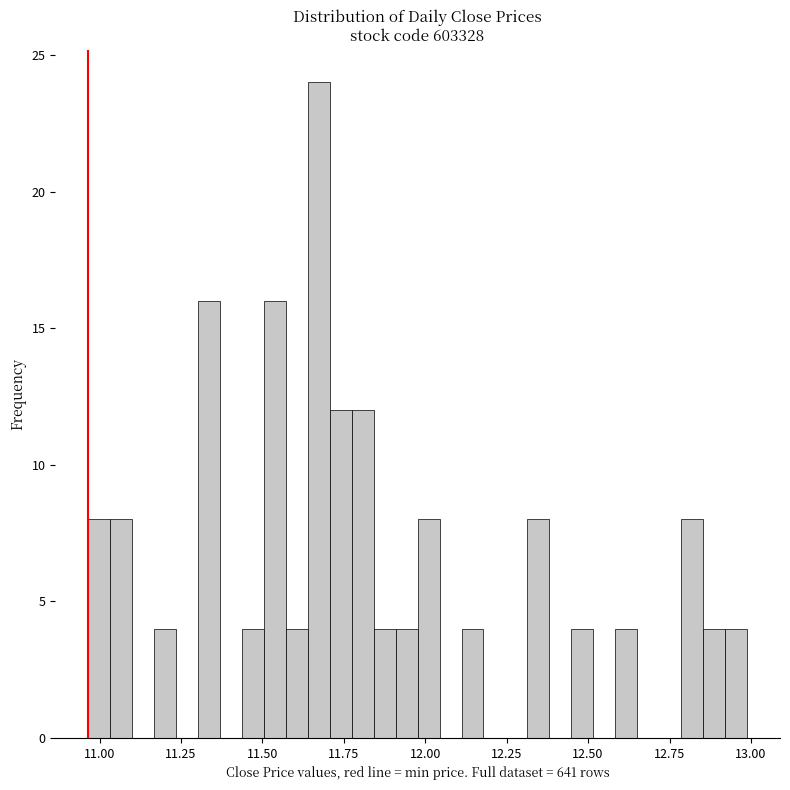

Around what value on the x-axis is the tallest bar? Give the approximate position of its centre, as read against the axis.

11.65